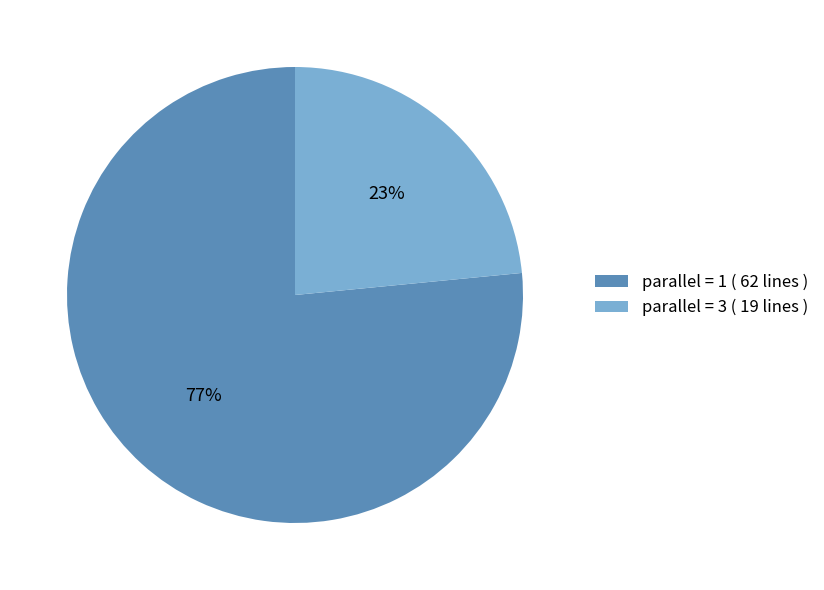

Rank the categories by value from highest to lowest.

parallel = 1, parallel = 3